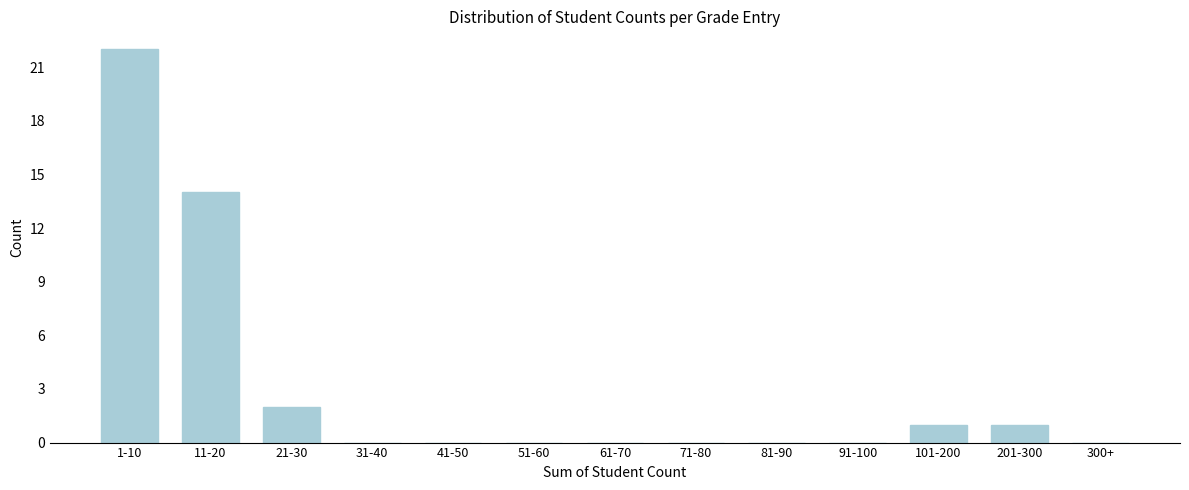

Reading right to left, what are all the values shown in this chart?

300+=0	201-300=1	101-200=1	91-100=0	81-90=0	71-80=0	61-70=0	51-60=0	41-50=0	31-40=0	21-30=2	11-20=14	1-10=22